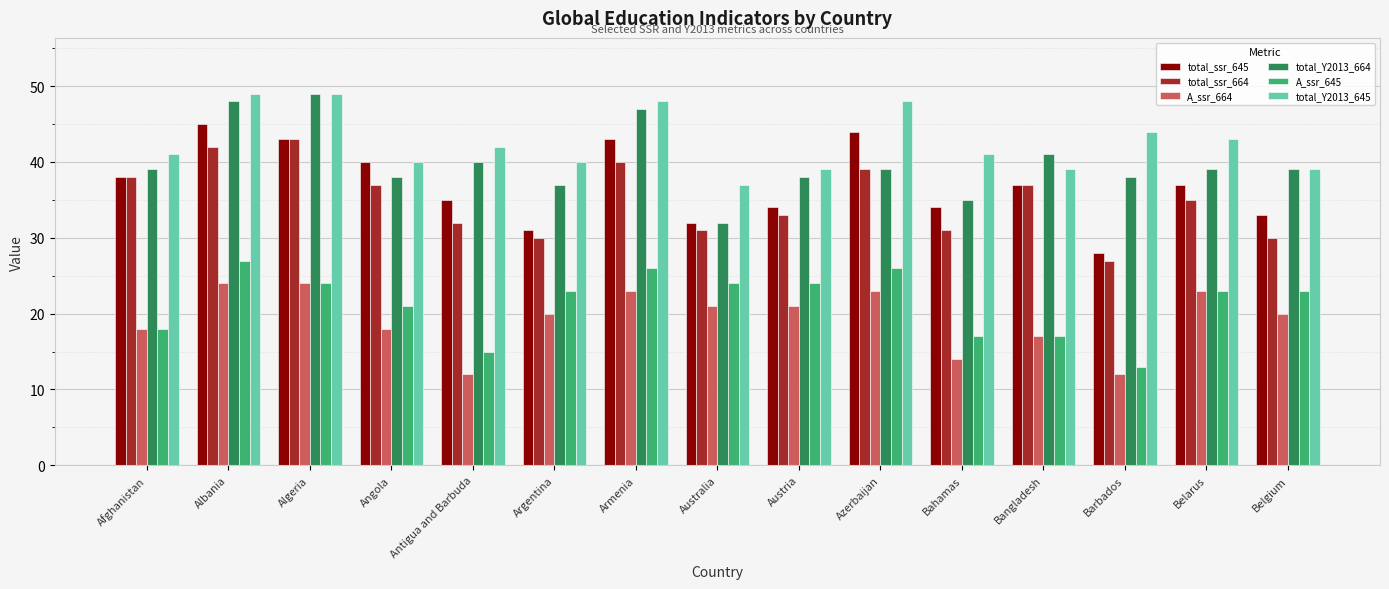

What is the highest value of the total_Y2013_645 series?

49